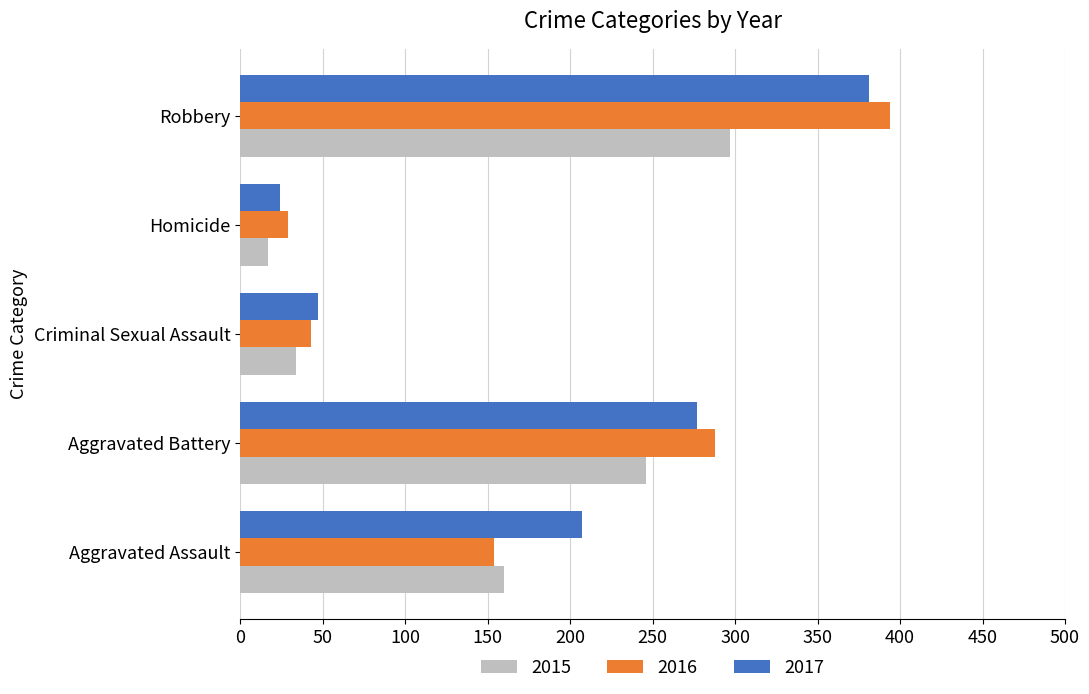

Which series changed the most between Aggravated Assault and Homicide?

2017